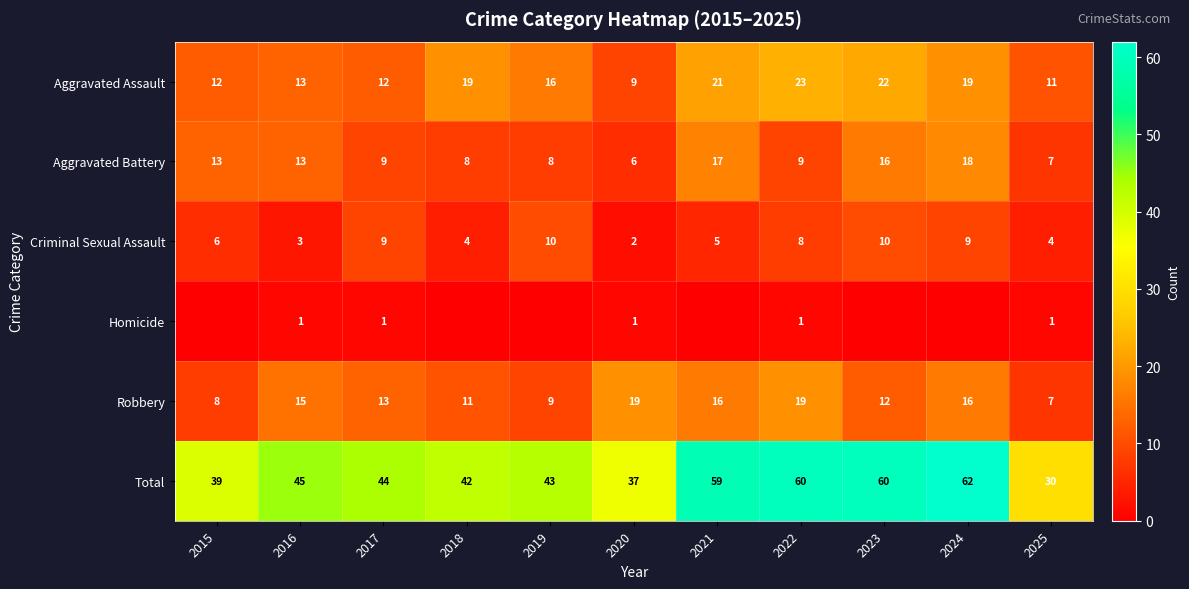

What is the average value of the Aggravated Battery series?

11